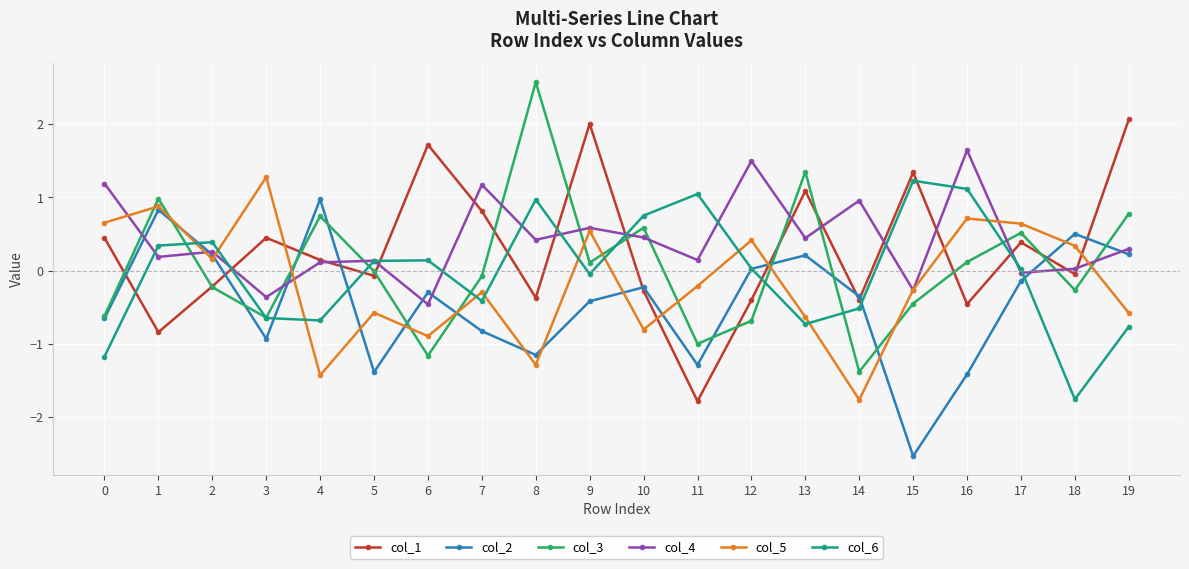

In col_6, how many points are lower than both neighbors (excluding endpoints)?

5